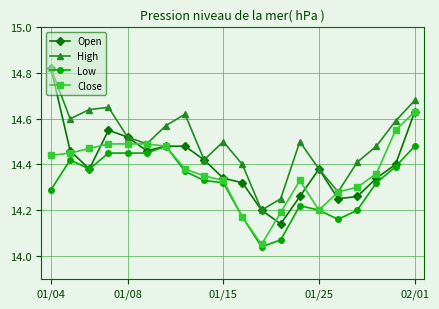

What are all the series names shown in the legend?

Open, High, Low, Close